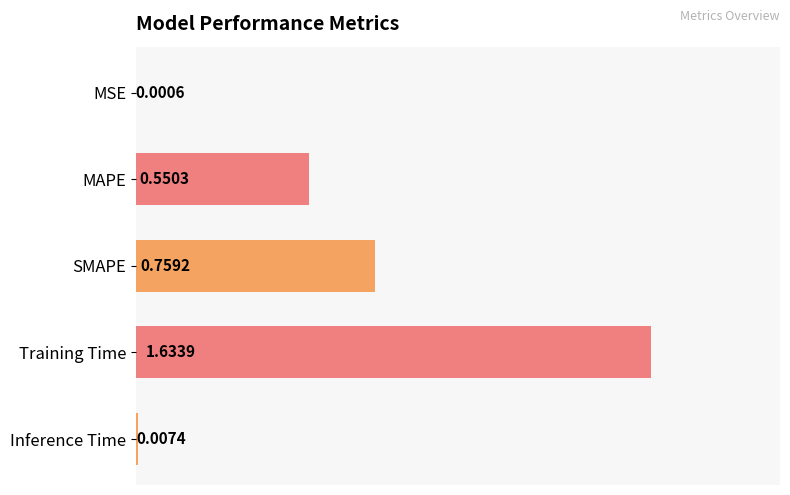

What is the sum of all values?

3.0